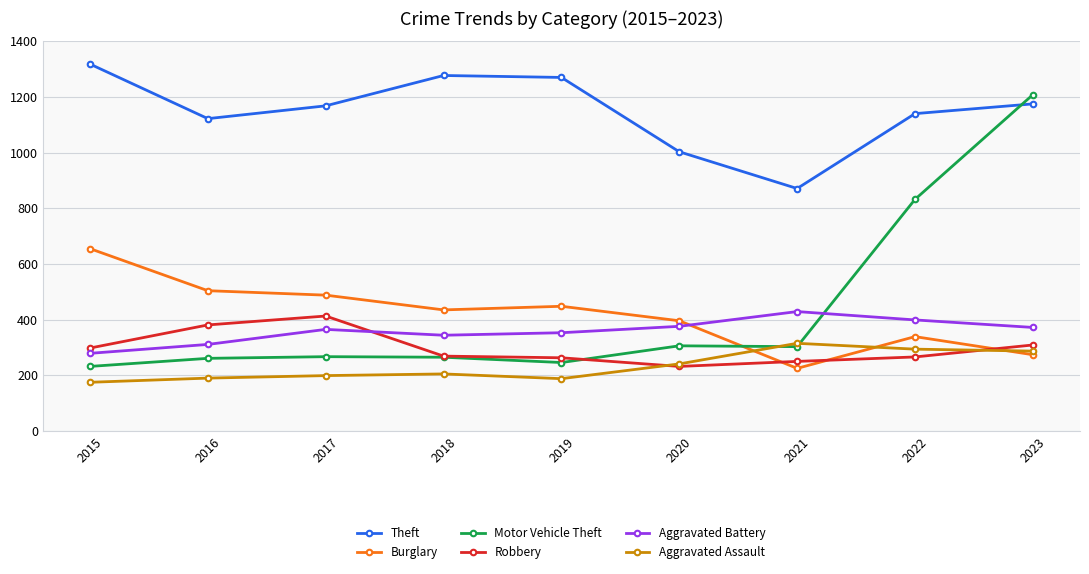

What is the value of the Theft point at the 1st from the left?

1318